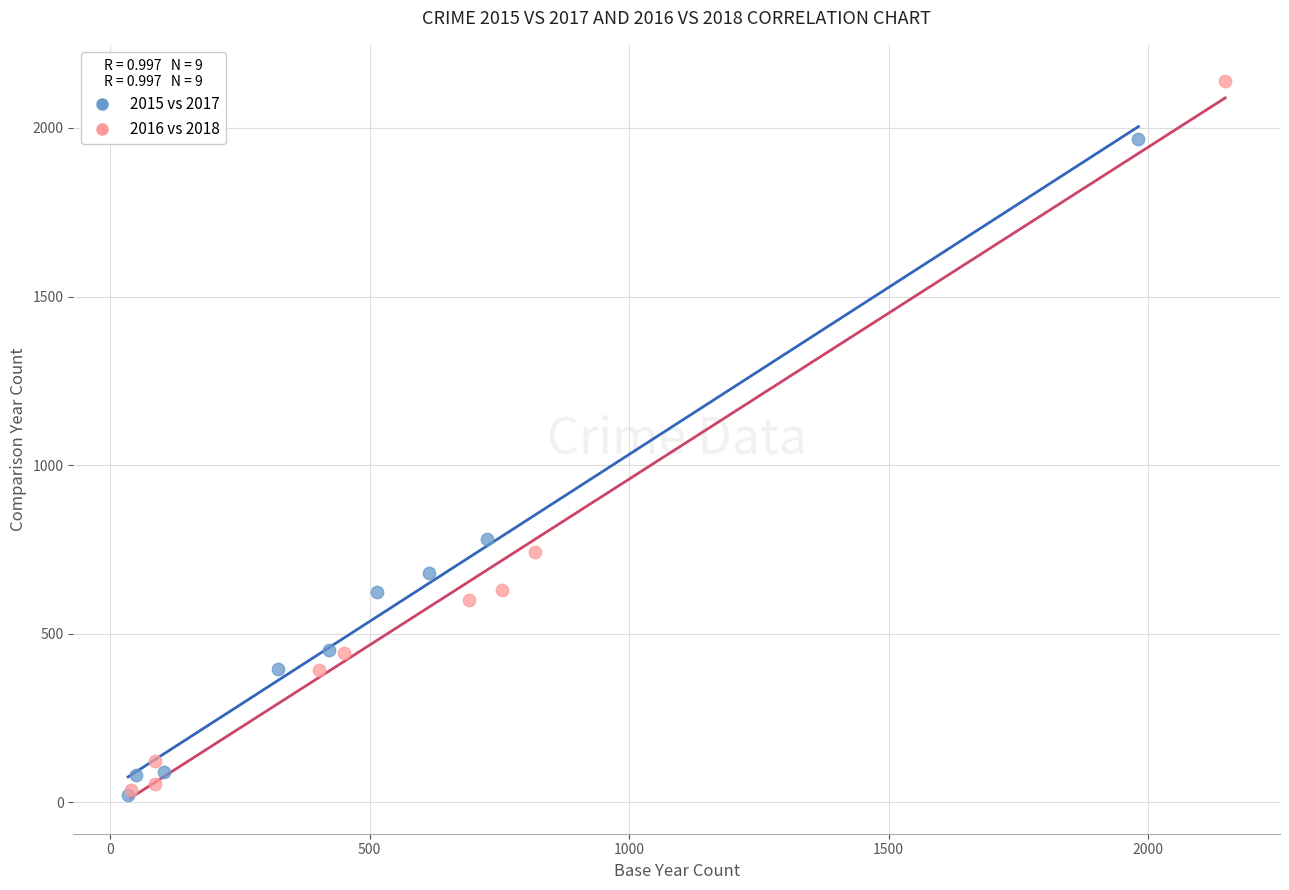

Which series reaches the maximum Y coordinate?

2016 vs 2018